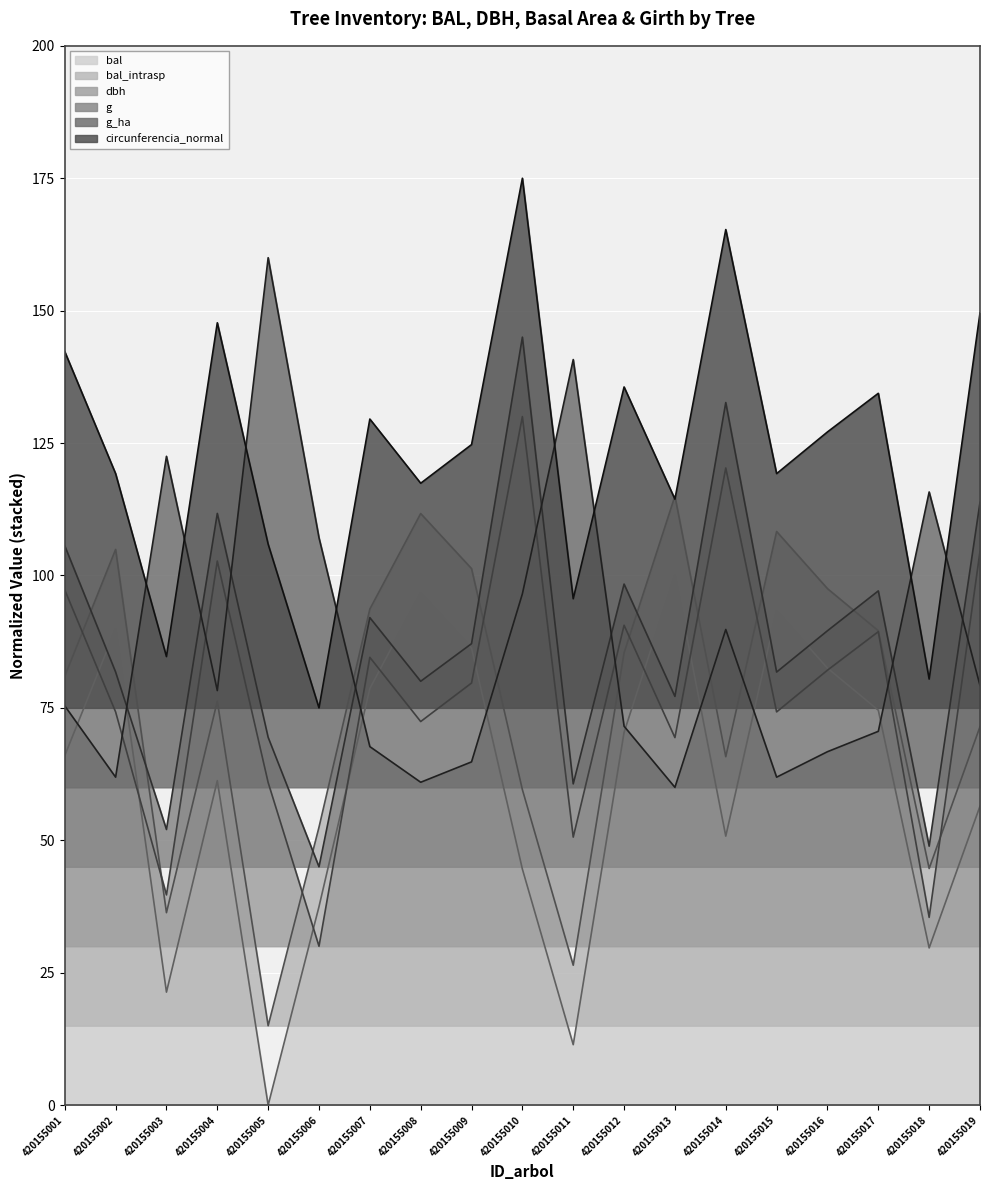

The dbh series shows 90.6 at 420155012. True or false?

True